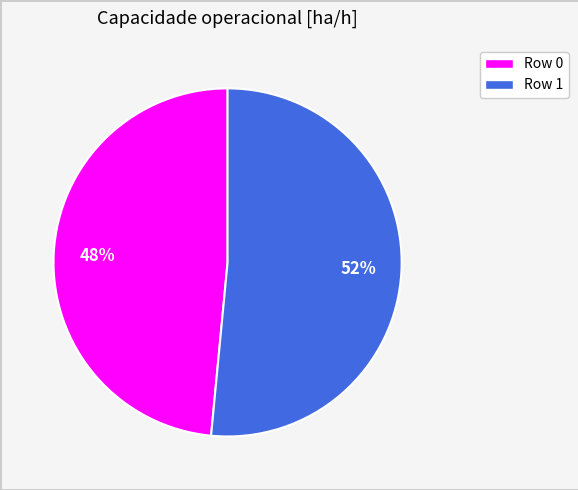

Between Row 1 and Row 0, which is larger?

Row 1